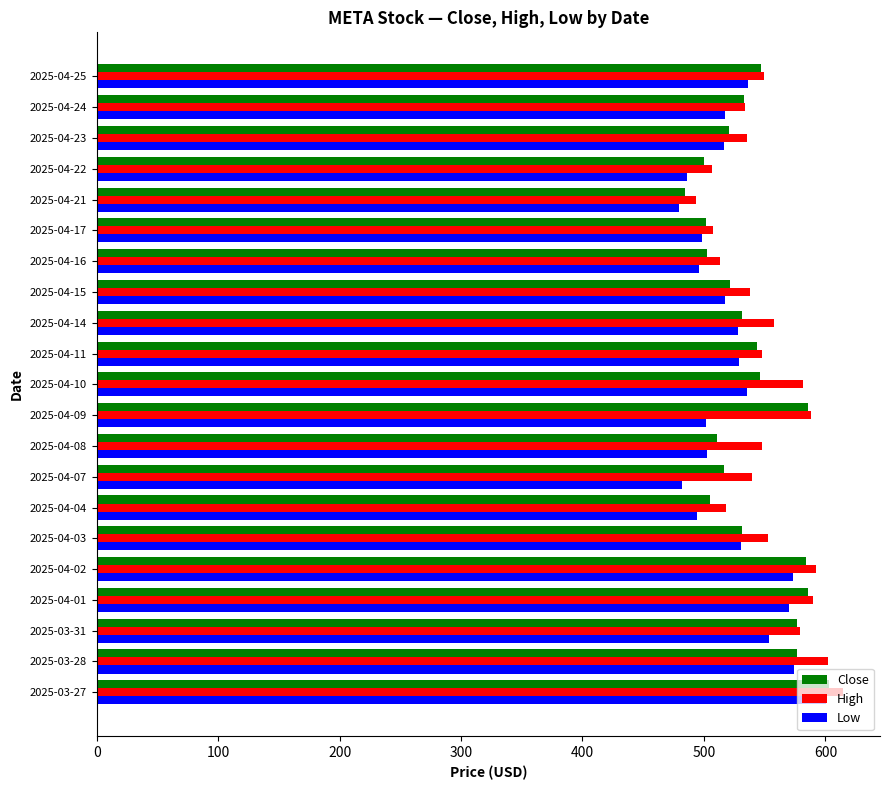

What is the maximum value for Low?

600.1